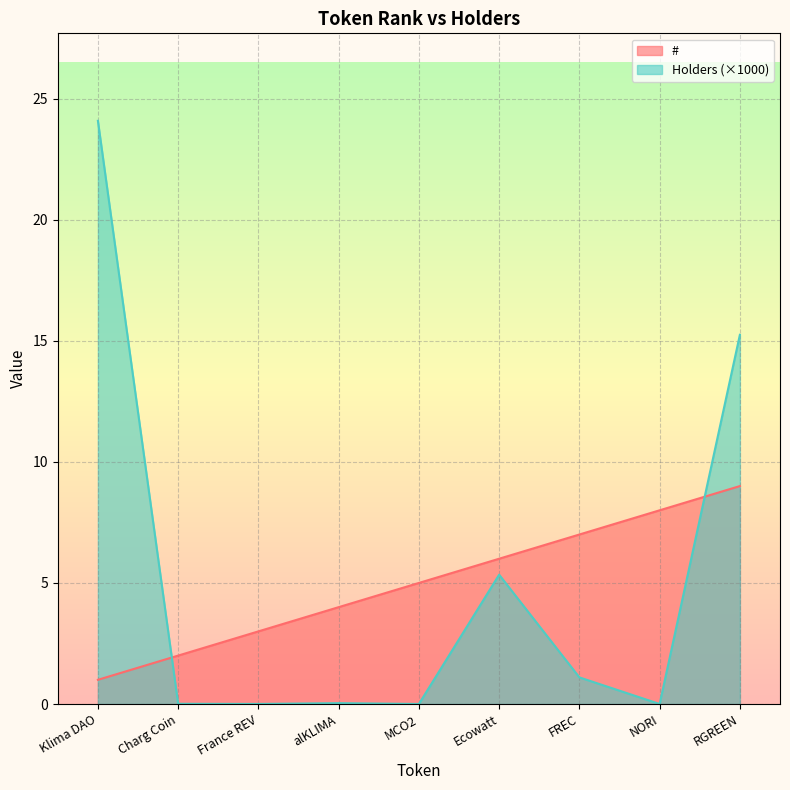

Which series has the largest range (max minus min)?

Holders (×1000)